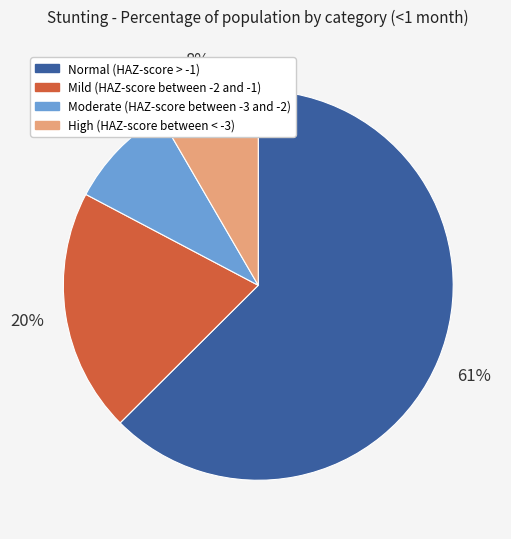

Which category has the biggest portion of the pie?

Normal (HAZ-score > -1)